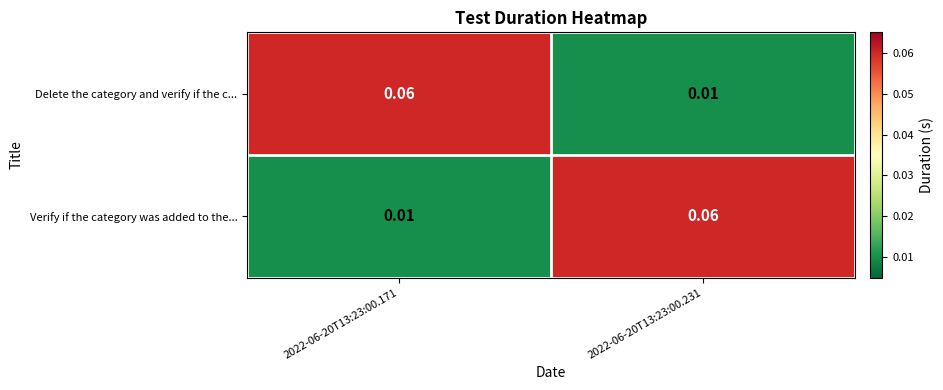

Is the value of Delete the category and verify if the c... at 2022-06-20T13:23:00.171 greater than the value of Verify if the category was added to the... at 2022-06-20T13:23:00.171?

Yes